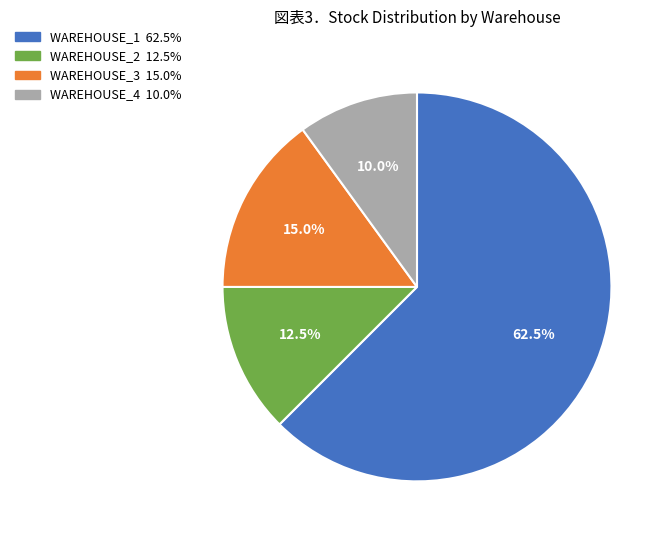

The WAREHOUSE_2 slice represents 19% of the pie. True or false?

False